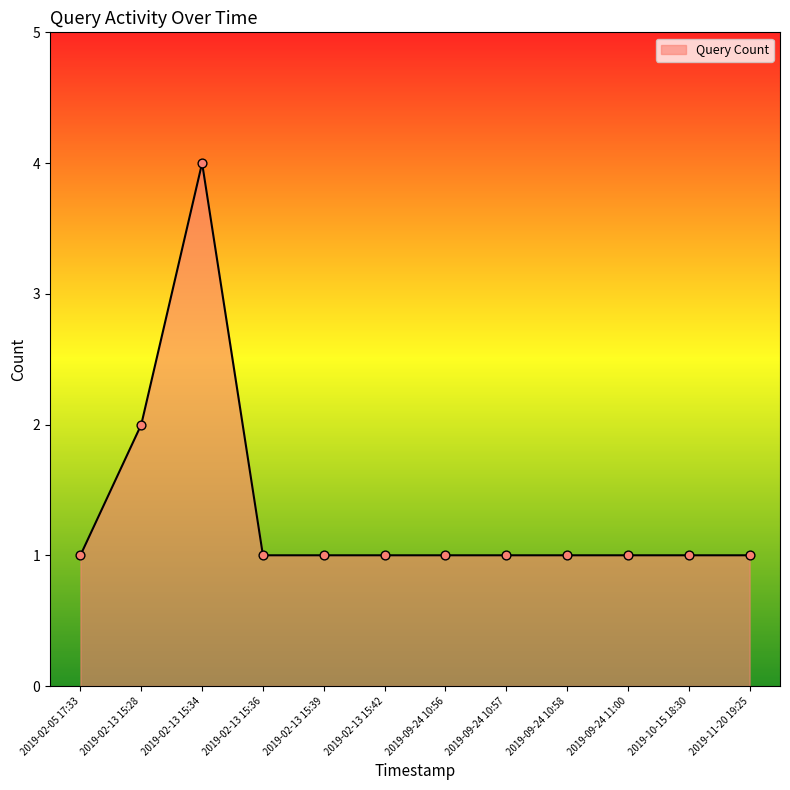

What is the ratio of the value at 2019-11-20 19:25 to the value at 2019-09-24 10:58?

1.0